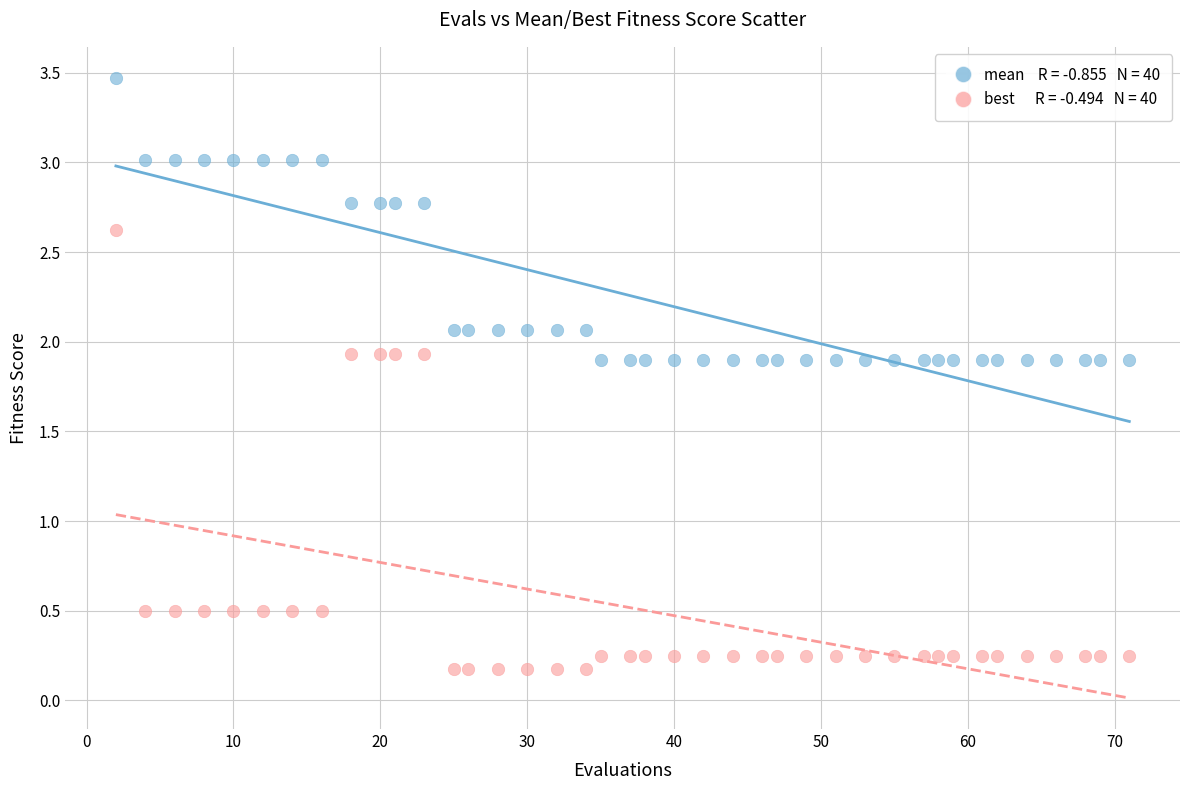

Across all data points, what is the range of X values (max minus min)?

69.0